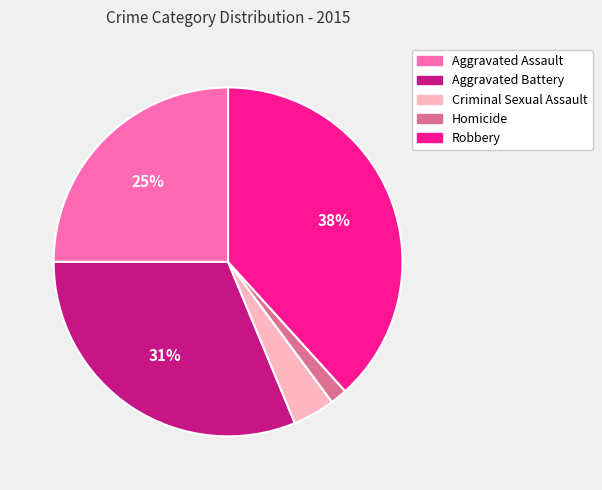

How many segments does this pie chart have?

5